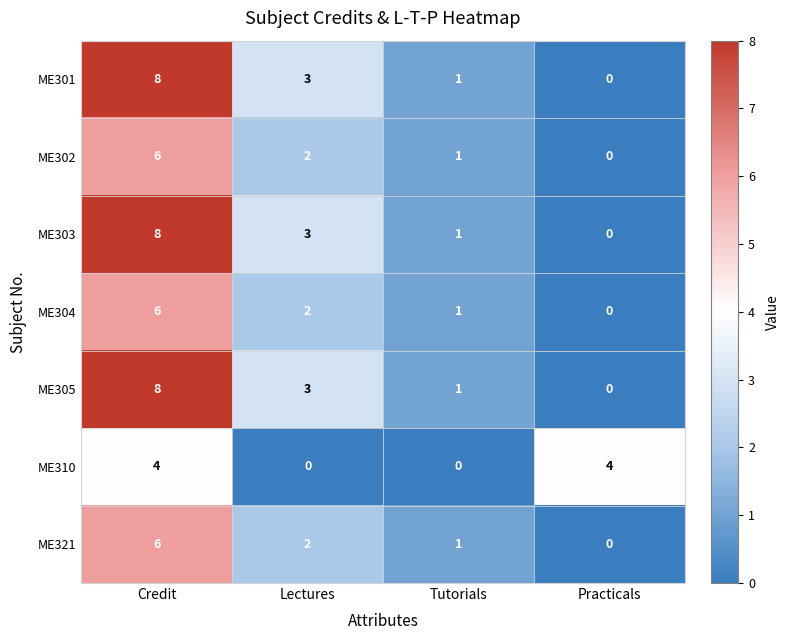

Reading right to left, what are all the values shown in this chart?

ME301: Practicals=0	Tutorials=1	Lectures=3	Credit=8
ME302: Practicals=0	Tutorials=1	Lectures=2	Credit=6
ME303: Practicals=0	Tutorials=1	Lectures=3	Credit=8
ME304: Practicals=0	Tutorials=1	Lectures=2	Credit=6
ME305: Practicals=0	Tutorials=1	Lectures=3	Credit=8
ME310: Practicals=4	Tutorials=0	Lectures=0	Credit=4
ME321: Practicals=0	Tutorials=1	Lectures=2	Credit=6